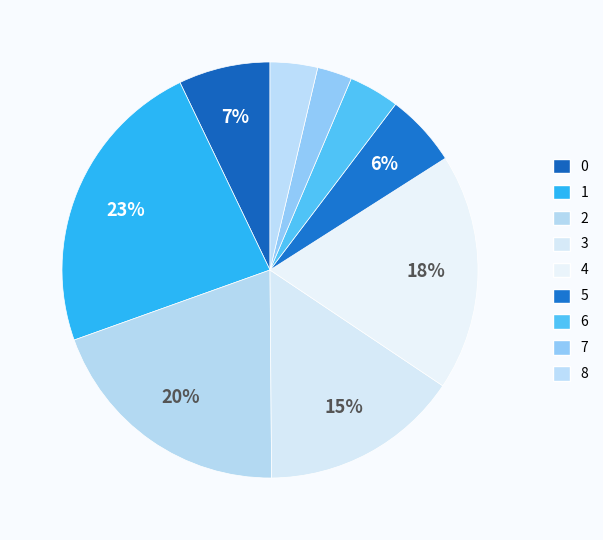

Count the number of slices in the pie.

9